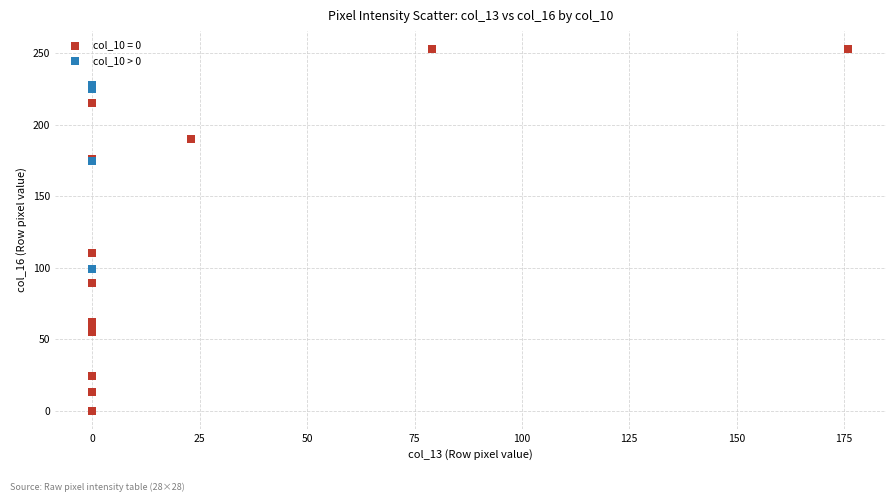

Which series contains the highest Y value?

col_10 = 0